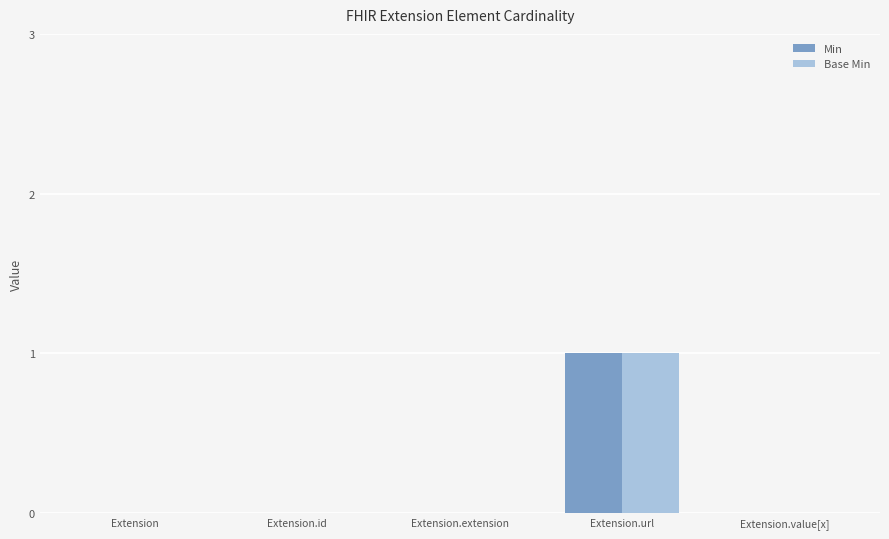

How many categories are shown in the chart?

5